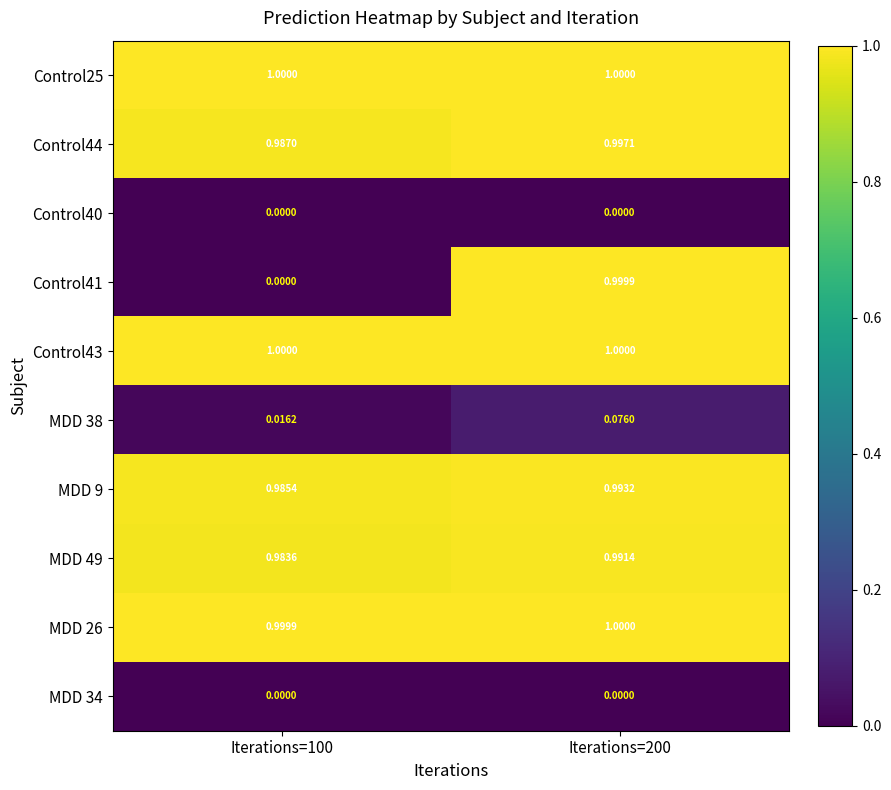

Is the value of MDD 9 at Iterations=200 greater than the value of Control40 at Iterations=200?

Yes